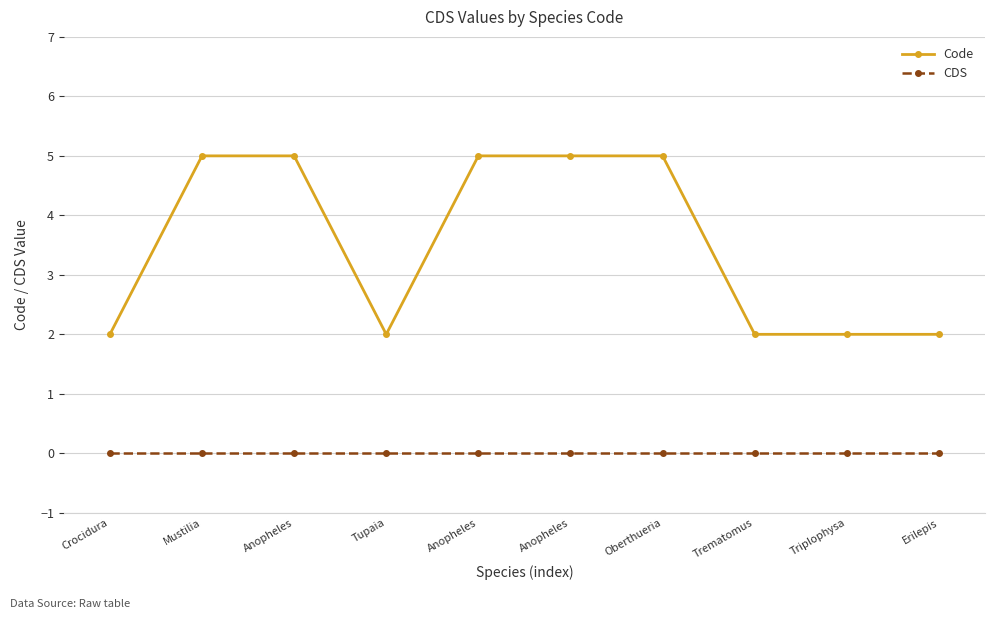

True or false: CDS and Code cross at least once.

False